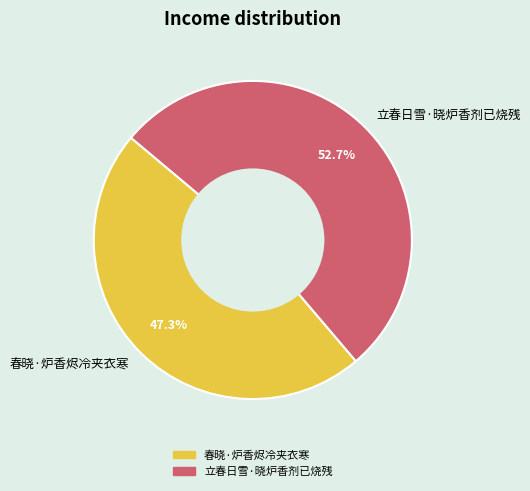

Does 春晓·炉香烬冷夹衣寒 represent more than half of the total?

No